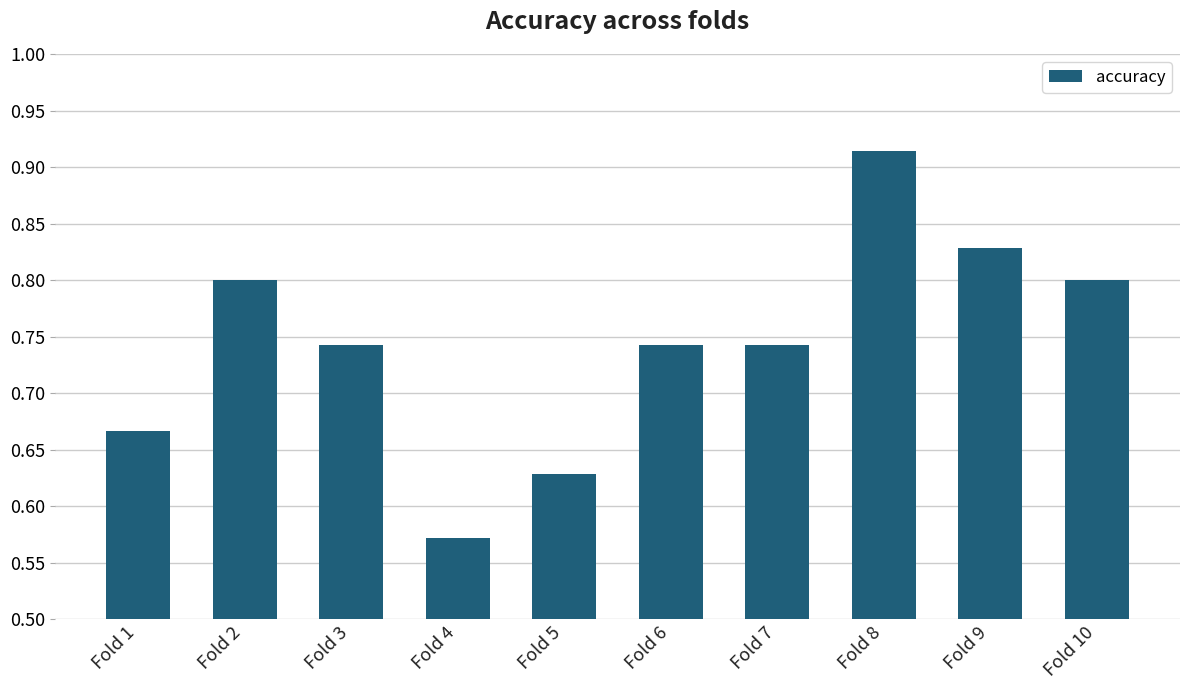

Which label corresponds to the smallest value in the chart?

Fold 4